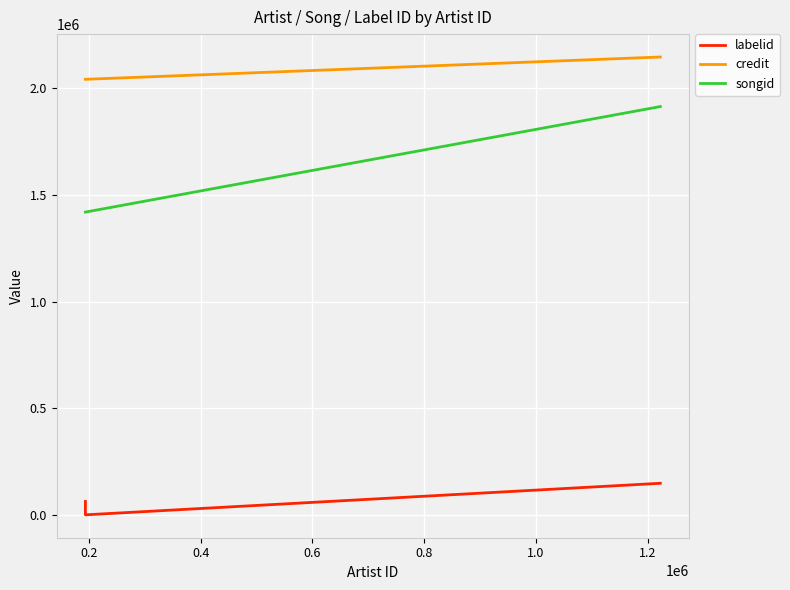

What is the difference between the second highest and minimum values in the labelid series?

62642